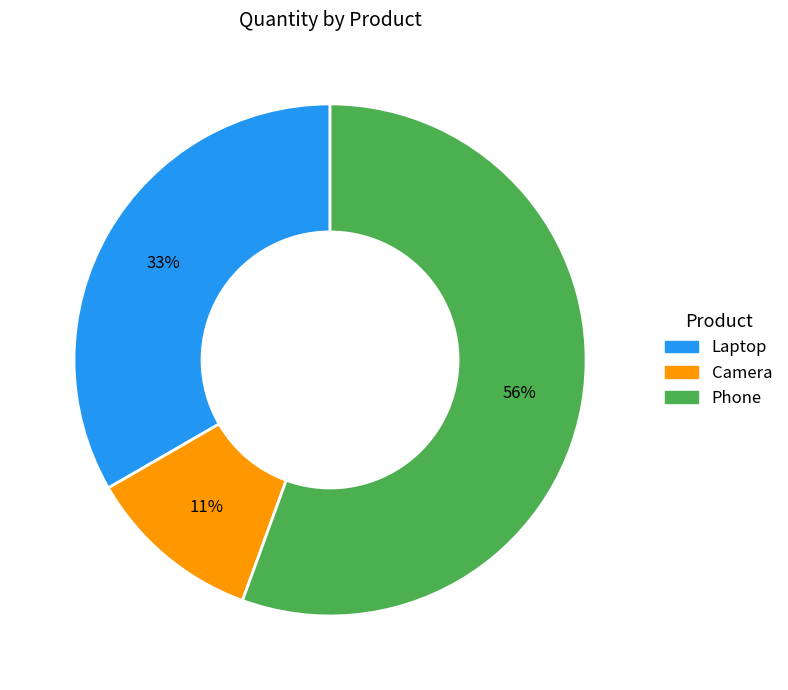

Between Camera and Phone, which is larger?

Phone